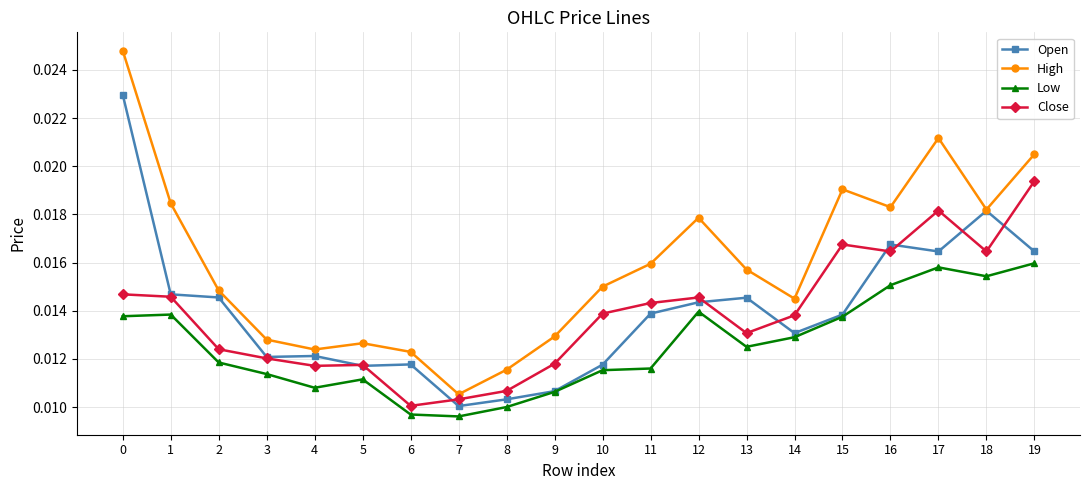

At how many categories does at least one series exceed 0?

20